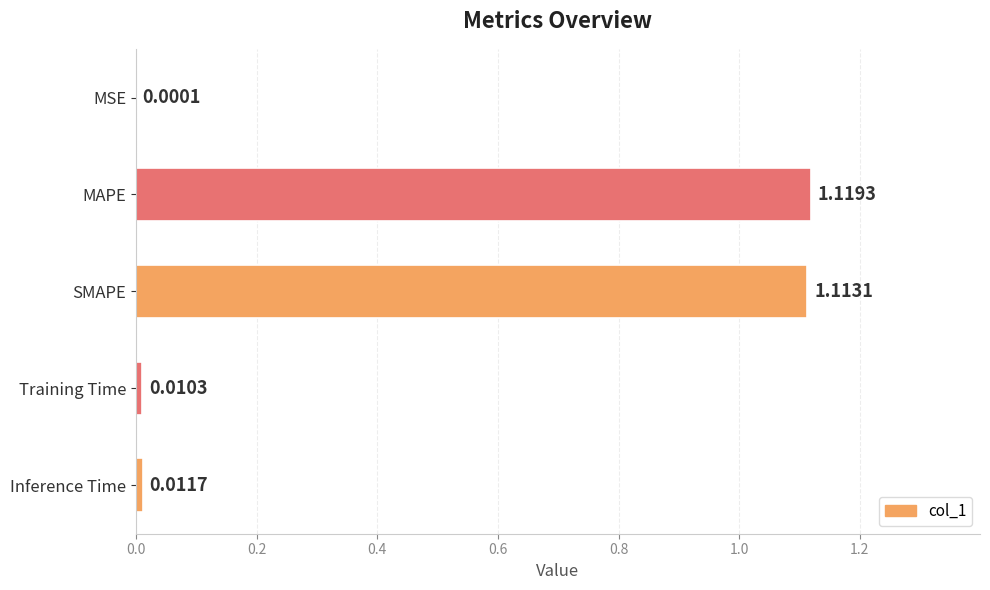

At which category does the chart reach its peak across all series?

MAPE